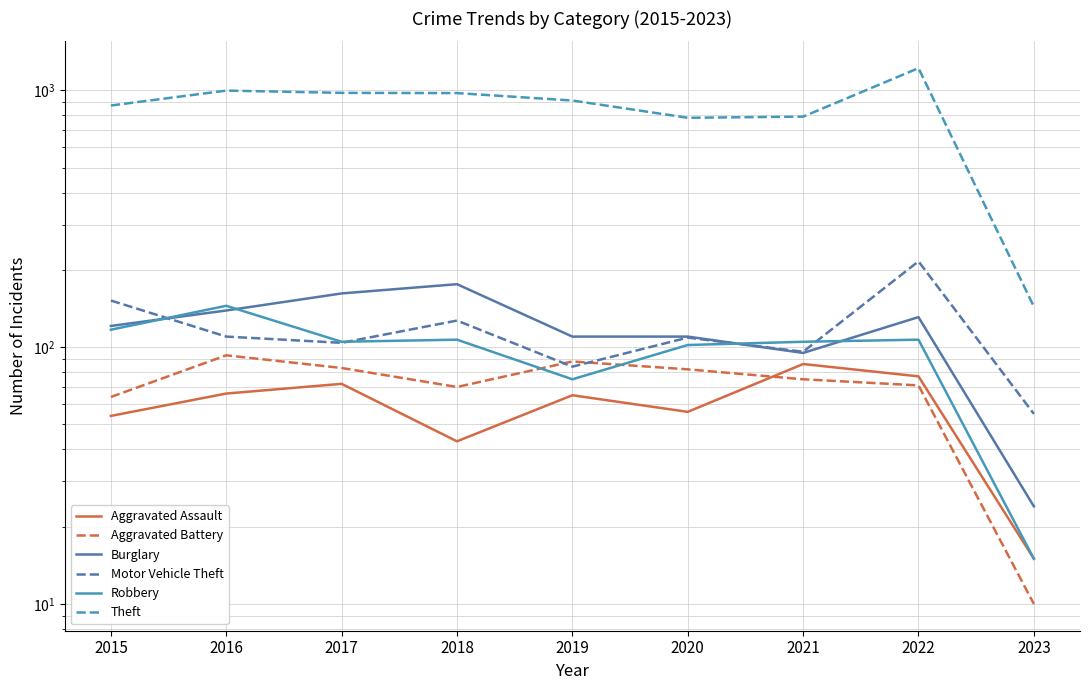

Where does the Aggravated Assault series first go above 65?

2016